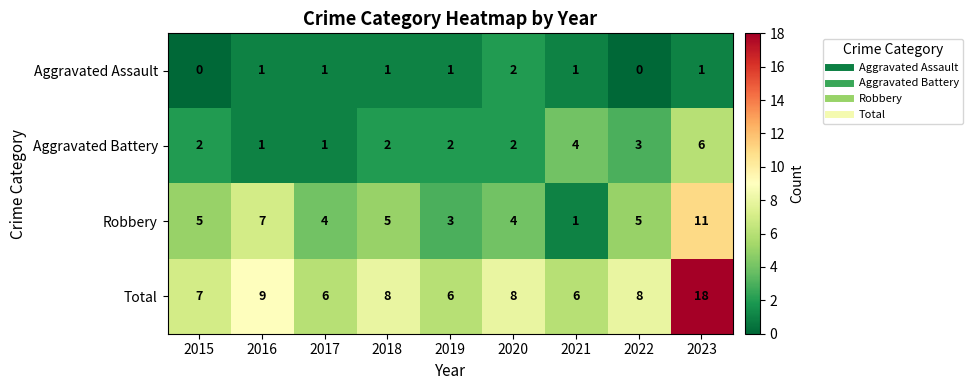

What is the difference between the maximum and minimum values in the Robbery series?

10